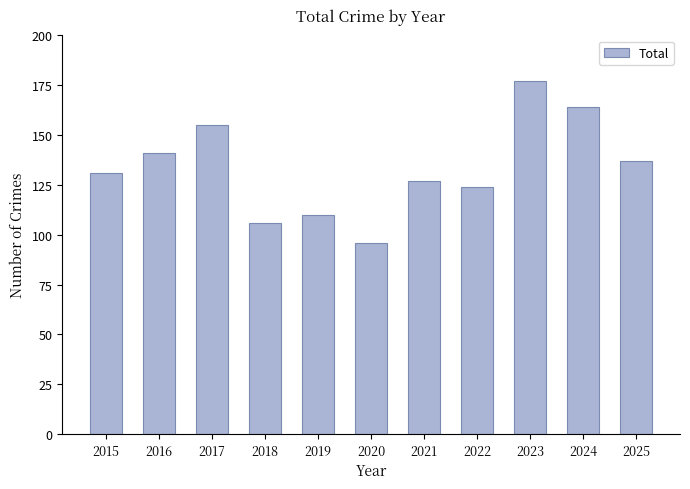

Does the chart contain stacked bars?

No